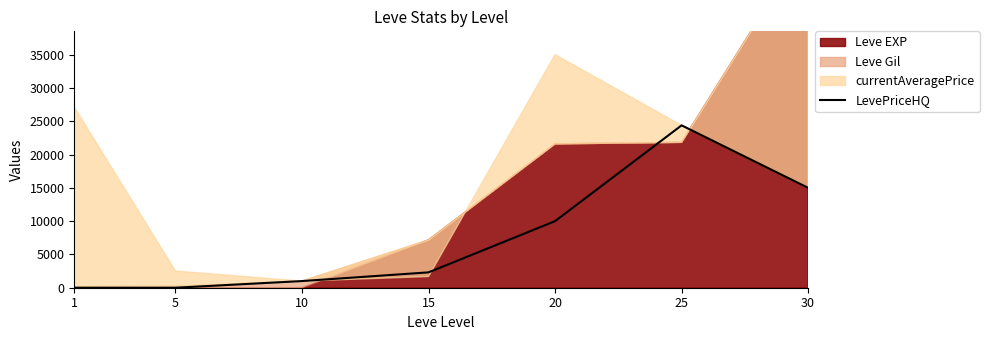

True or false: the data shows 24382.8 at 25.

True